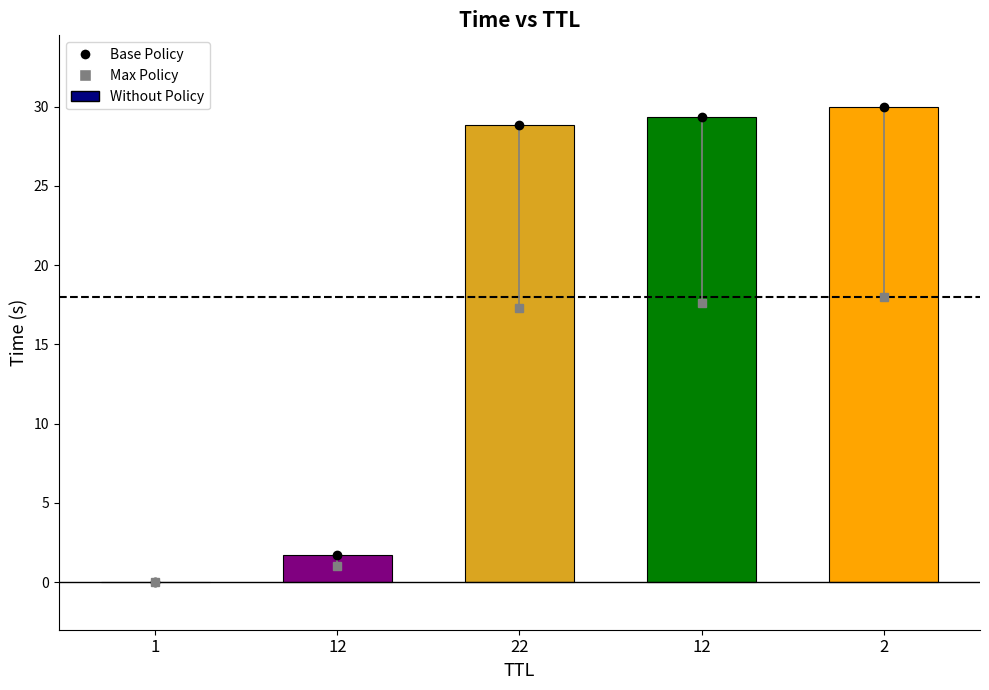

Rank the categories by value from lowest to highest.

1, 12, 22, 12, 2